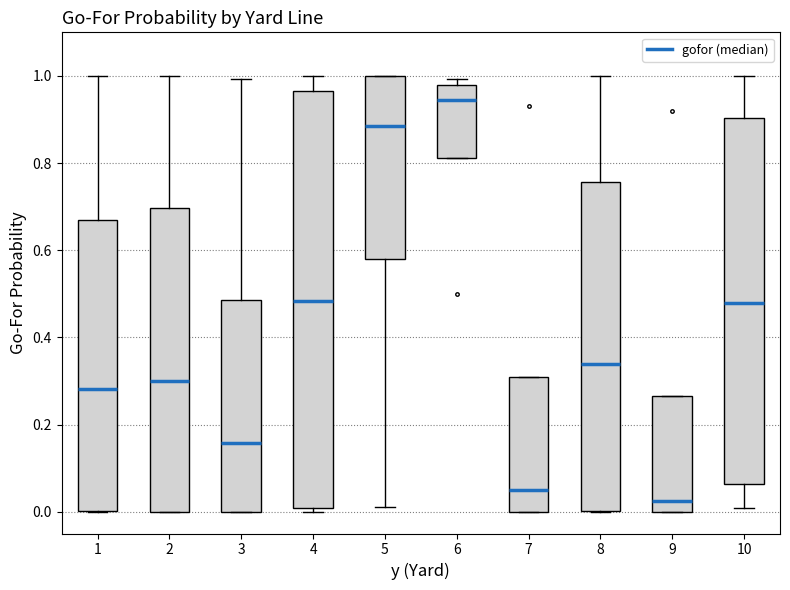

Reading left to right, transcribe this box plot: for each box, give where its median line is, the range the box spans, and where its two whiskers end, as read against the y-axis. The values are not printed on the chart, so give them approximately, as read against the axis.

1: median 0.28, box 0.00 to 0.66, whiskers 0.00 to 1.00
2: median 0.30, box 0.00 to 0.70, whiskers 0.00 to 1.00
3: median 0.16, box 0.00 to 0.48, whiskers 0.00 to 1.00
4: median 0.48, box 0.00 to 0.96, whiskers 0.00 (just below the box's lower edge) to 1.00
5: median 0.88, box 0.58 to 1.00, whiskers 0.02 to 1.00
6: median 0.94, box 0.82 to 0.98, whiskers 0.82 to 1.00
7: median 0.06, box 0.00 to 0.30, whiskers 0.00 to 0.30
8: median 0.34, box 0.00 to 0.76, whiskers 0.00 to 1.00
9: median 0.02, box 0.00 to 0.26, whiskers 0.00 to 0.26
10: median 0.48, box 0.06 to 0.90, whiskers 0.00 to 1.00